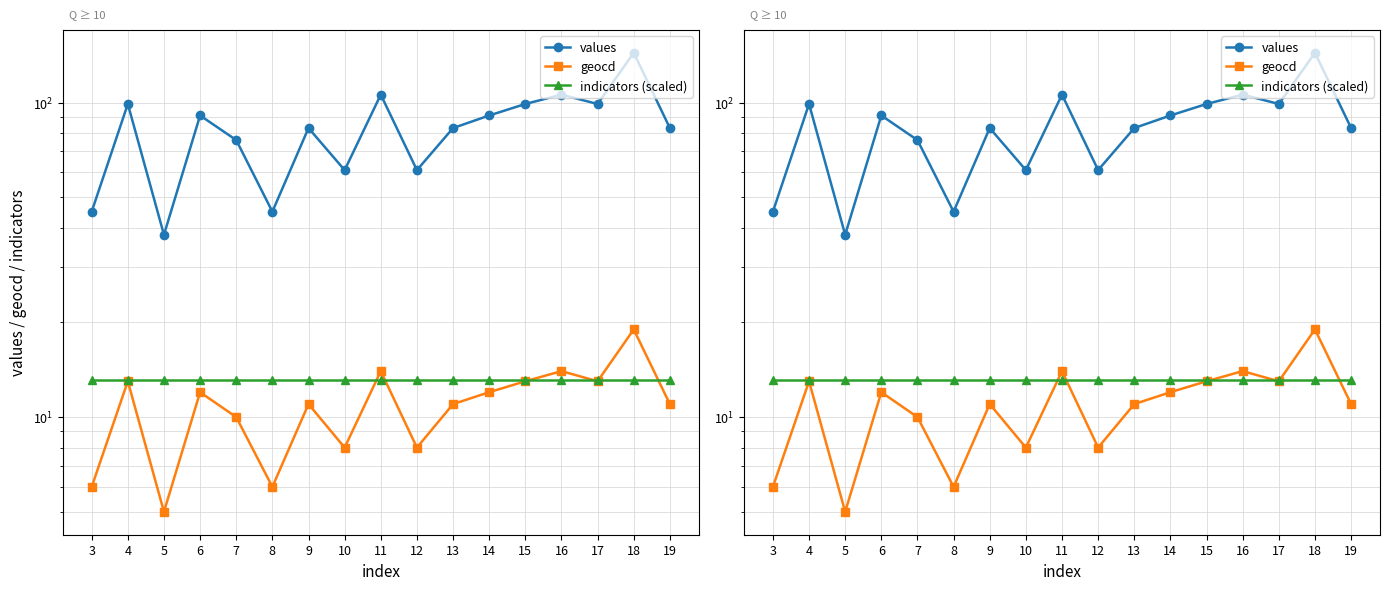

Rank the series at 10 from lowest to highest value.

geocd, indicators (scaled), values